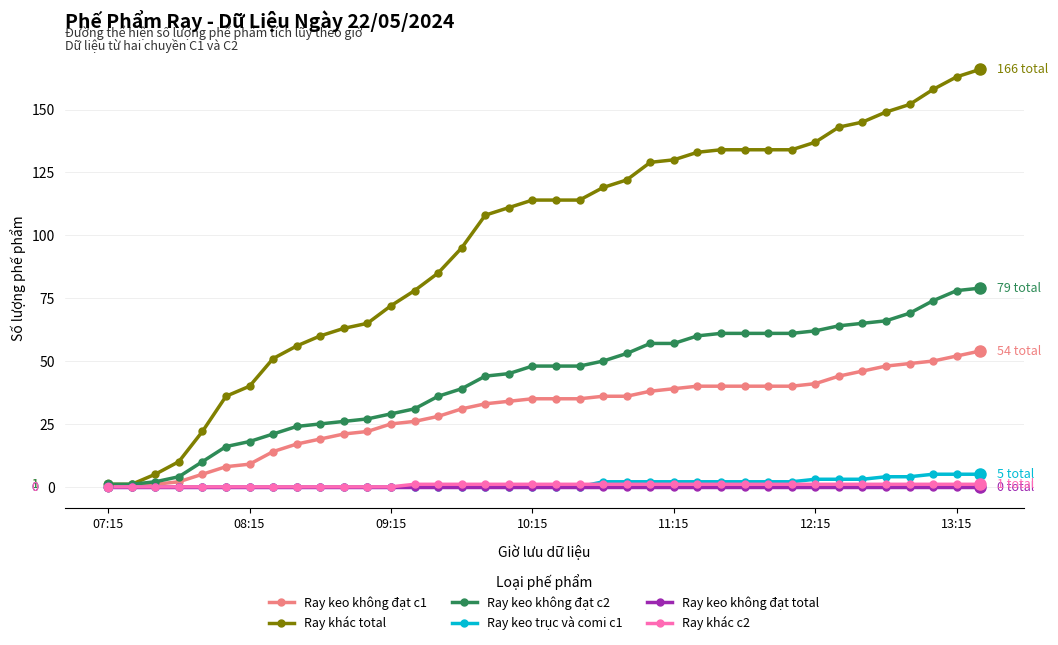

Which series has the largest total across all categories?

Ray khác total